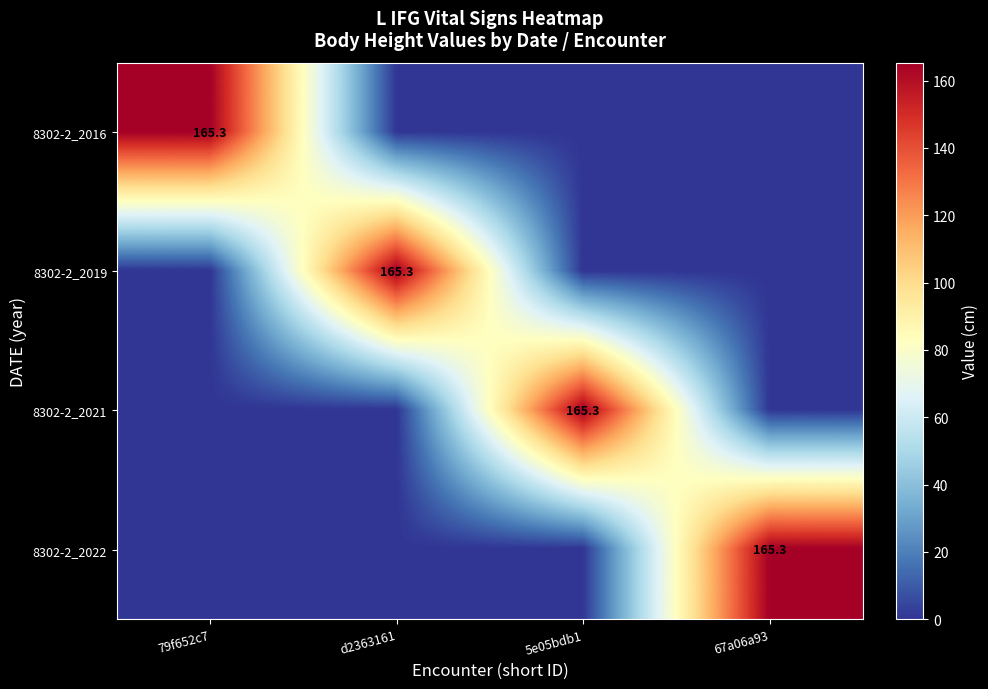

The value of 8302-2_2019 at d2363161 is 165.3. True or false?

True